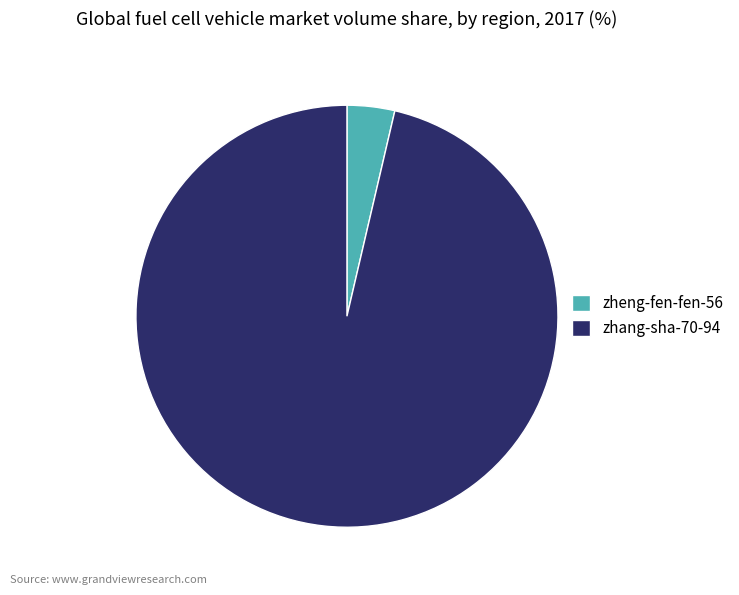

The zheng-fen-fen-56 slice represents 4% of the pie. True or false?

True